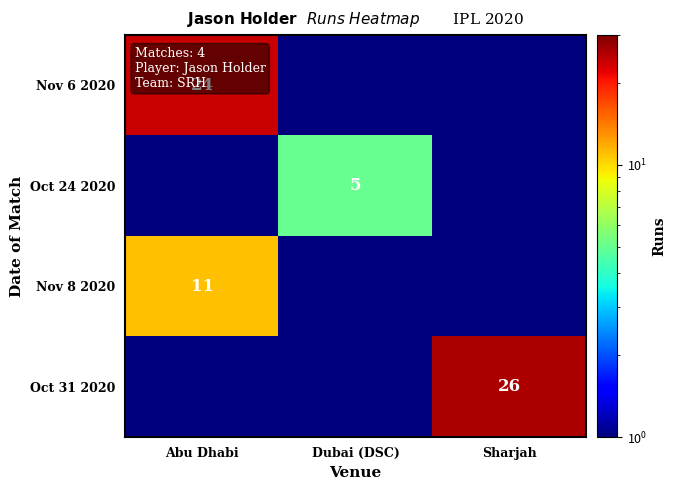

Is it true that Nov 6 2020 equals 24.0 at Abu Dhabi?

True